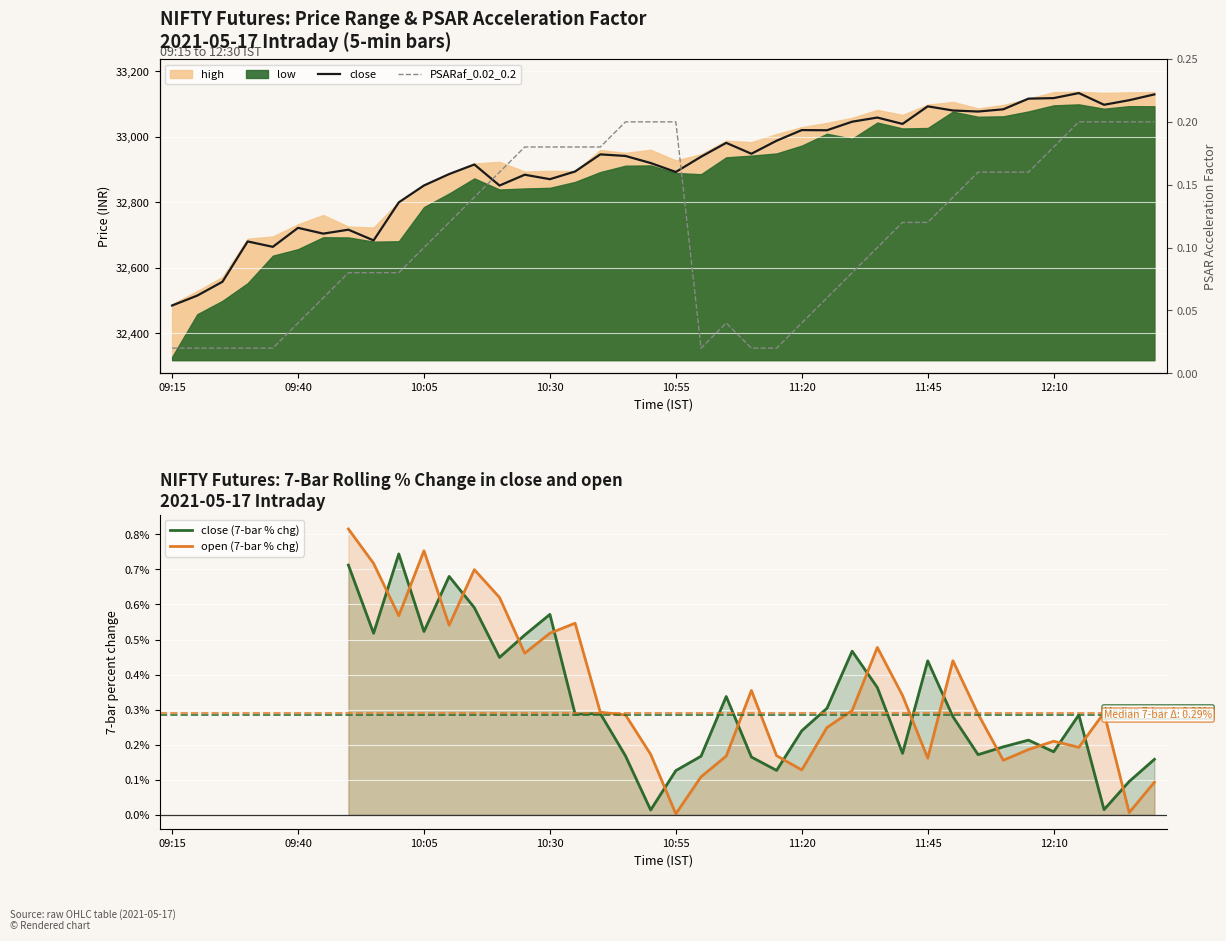

The open (7-bar % chg) series shows 0.2 at 24. True or false?

True